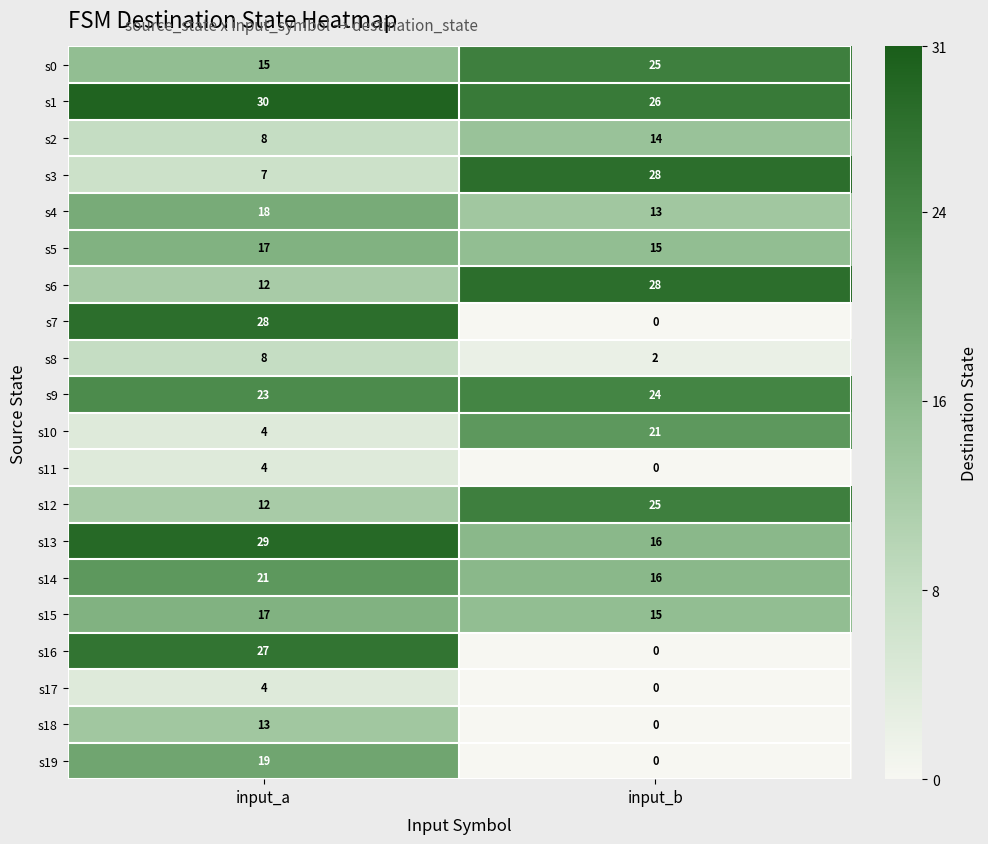

What is the sum of the s10 values at input_a and input_b?

25